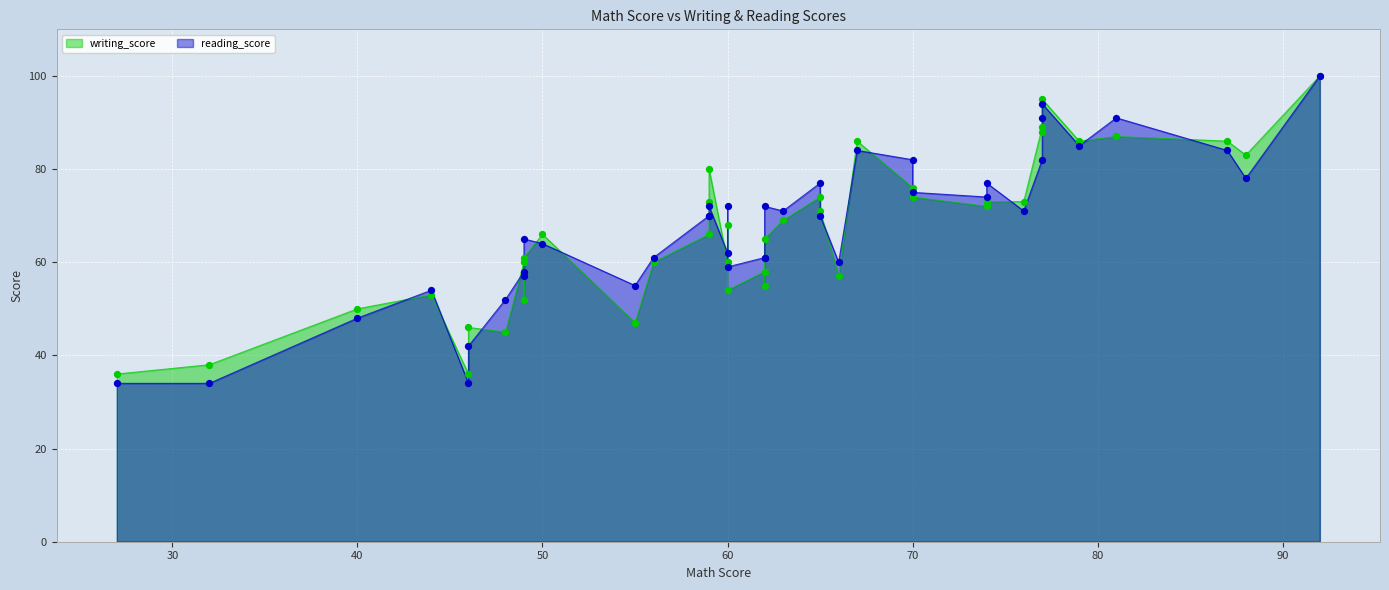

Which series has the largest Y range (max minus min)?

reading_score